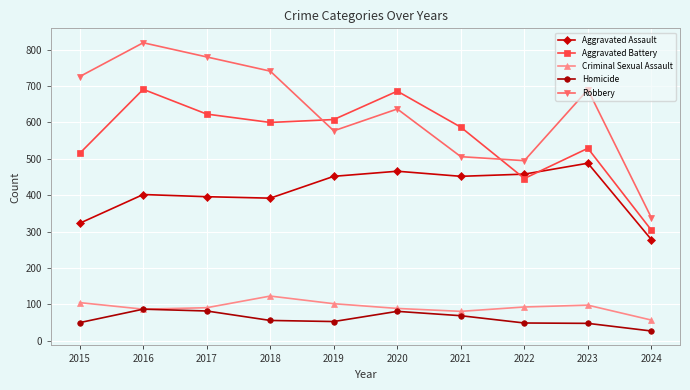

In Robbery, how many points are higher than both neighbors (excluding endpoints)?

3